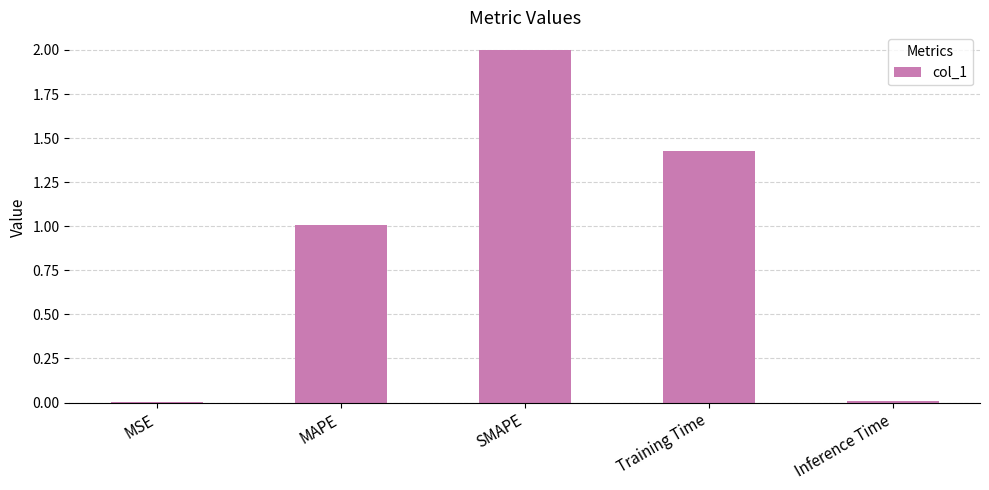

Are the bars horizontal?

No